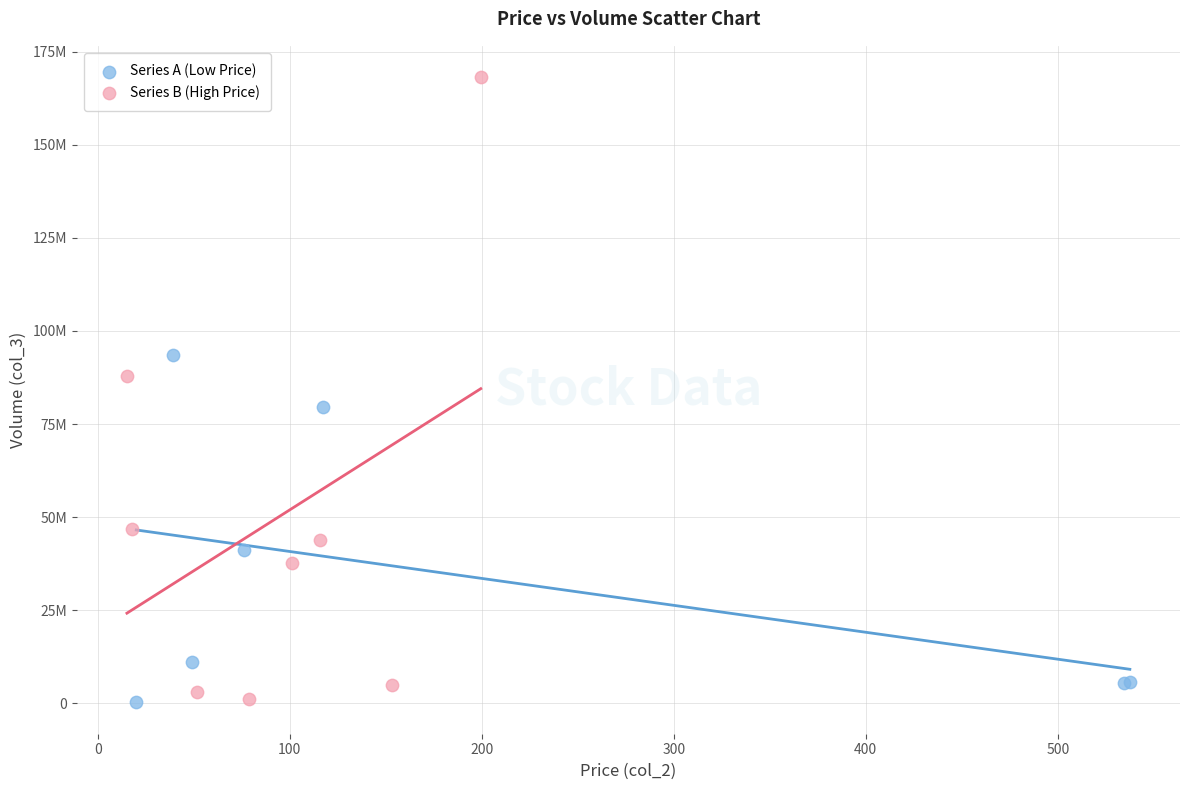

Which series contains the highest Y value?

Series B (High Price)